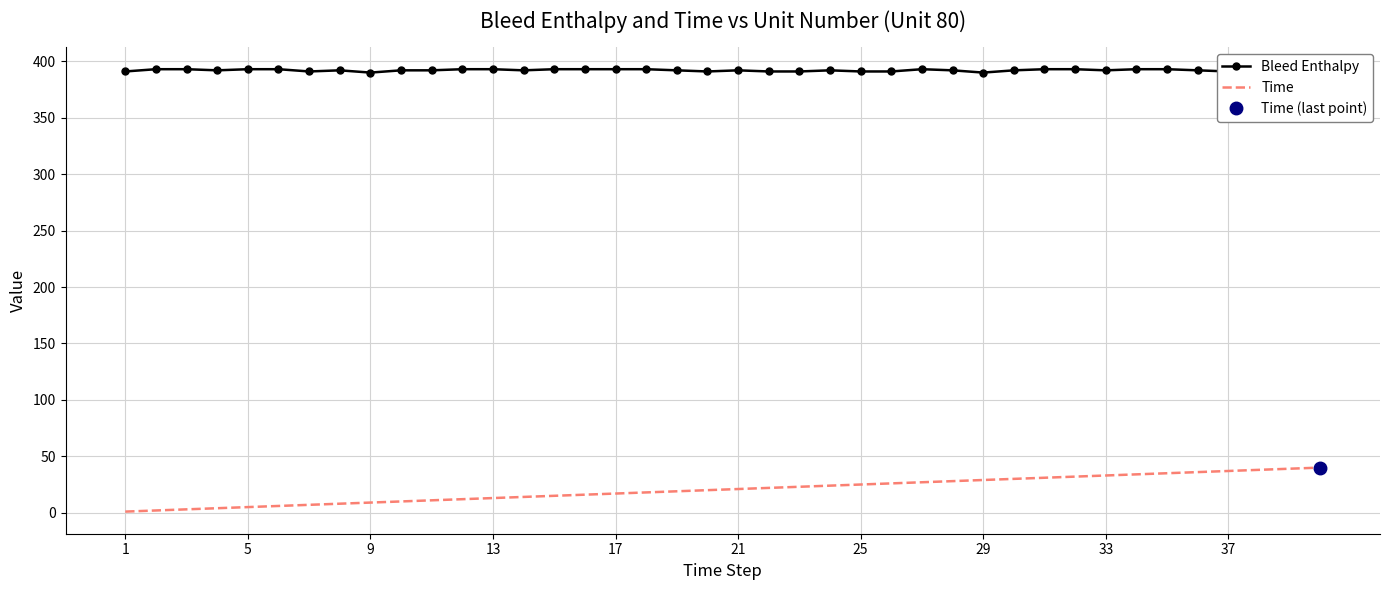

List the series in order of their overall mean, lowest first.

Time, Bleed Enthalpy